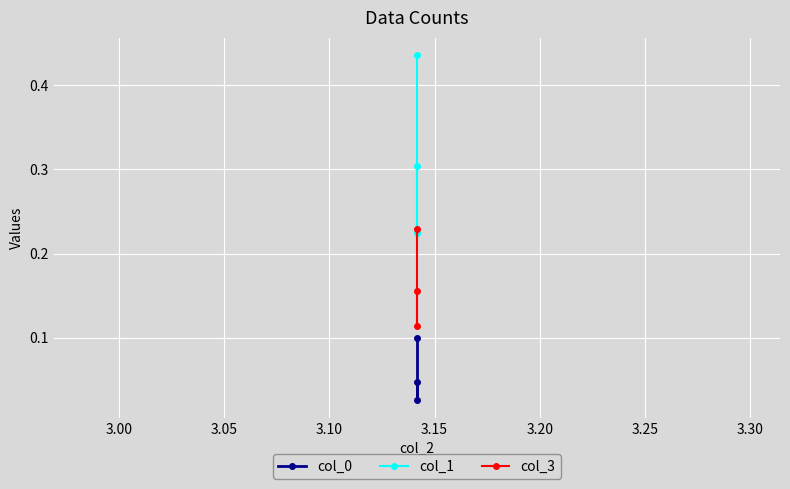

What is the value of the col_1 point at the 2nd from the left?

0.2